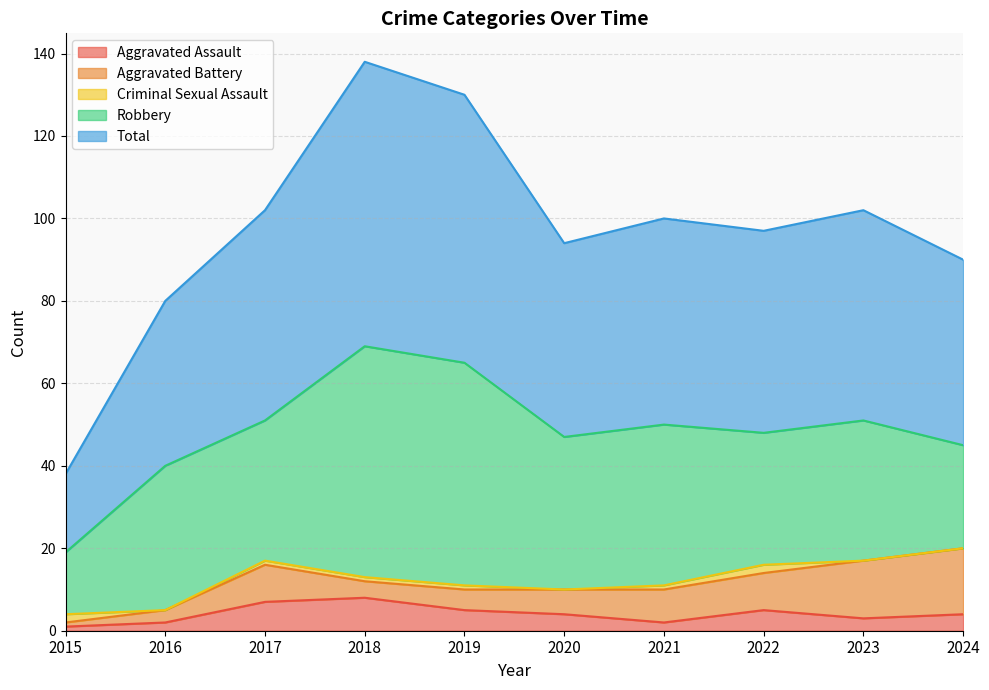

At 2023, list the series in order from largest to smallest.

Total, Robbery, Aggravated Battery, Aggravated Assault, Criminal Sexual Assault